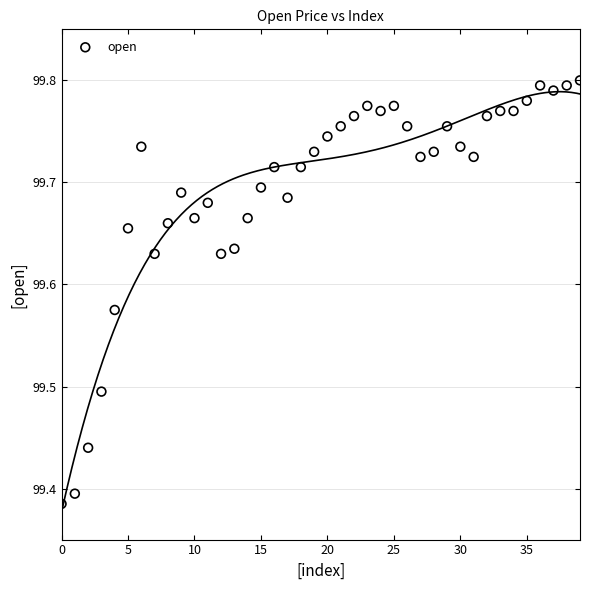

What is the range of Y values (max minus min)?

0.4